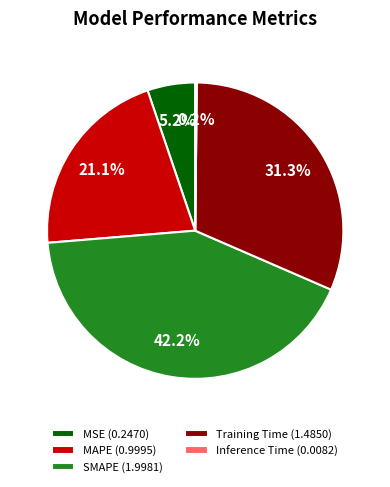

Which slice is the largest?

SMAPE